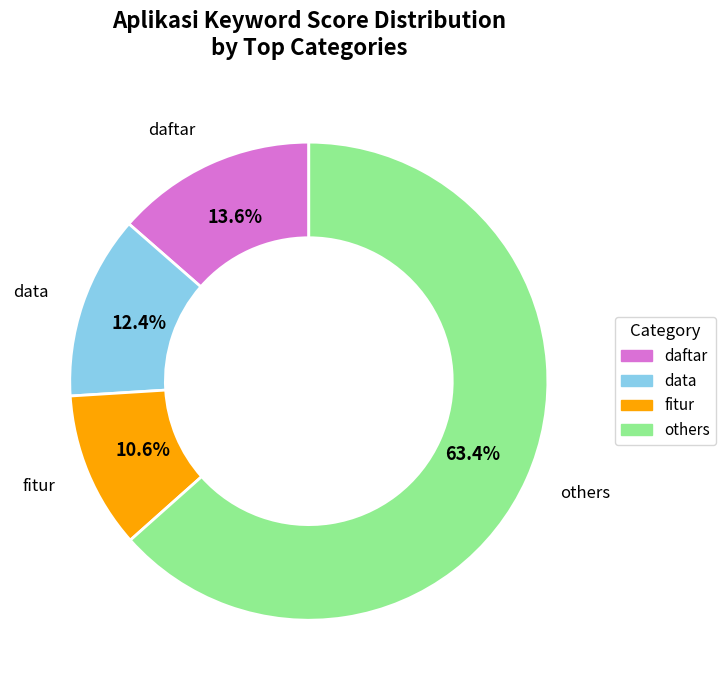

Is the sum of others and daftar greater than half?

Yes